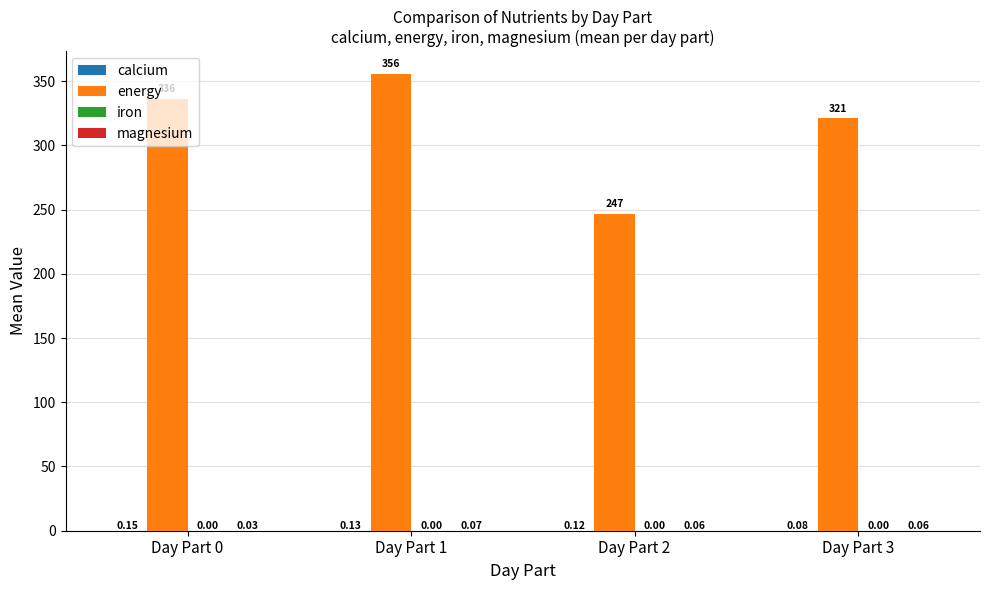

Which series changed the most between Day Part 1 and Day Part 3?

energy